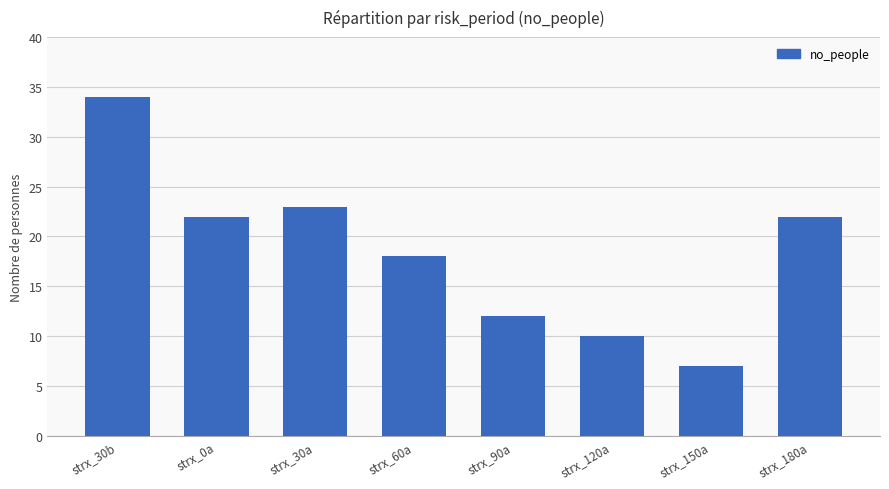

How many data points does each series have?

8